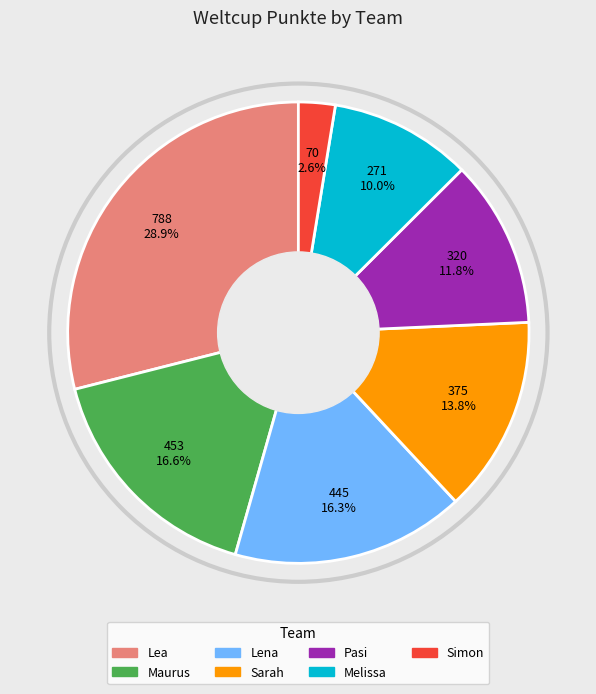

Does any single category account for the majority?

No